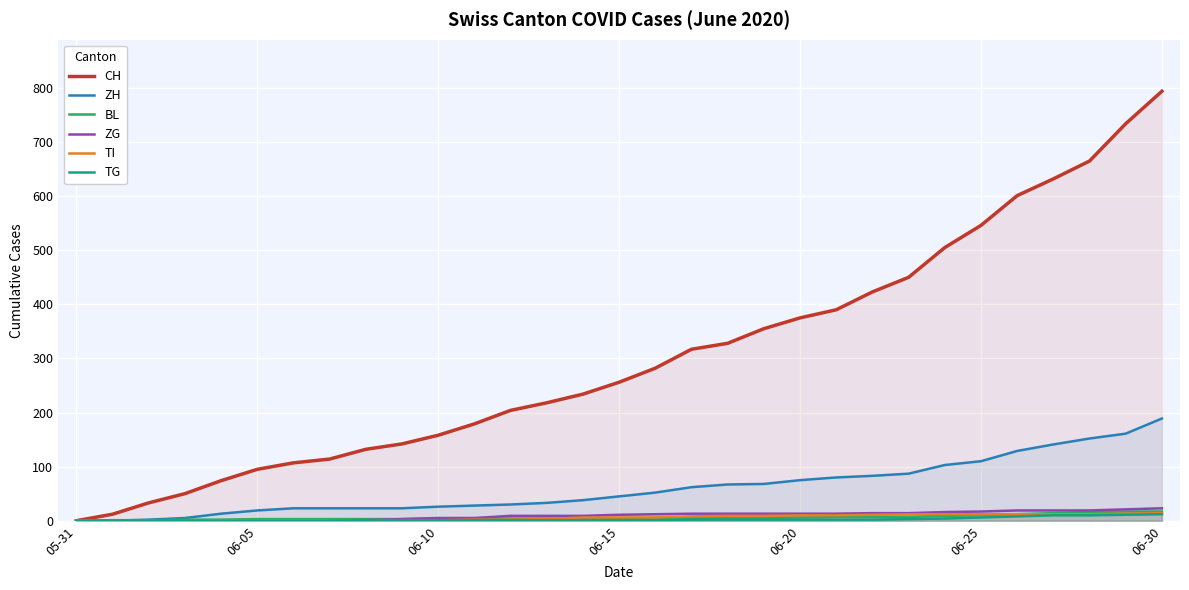

Which series has the largest range (max minus min)?

CH